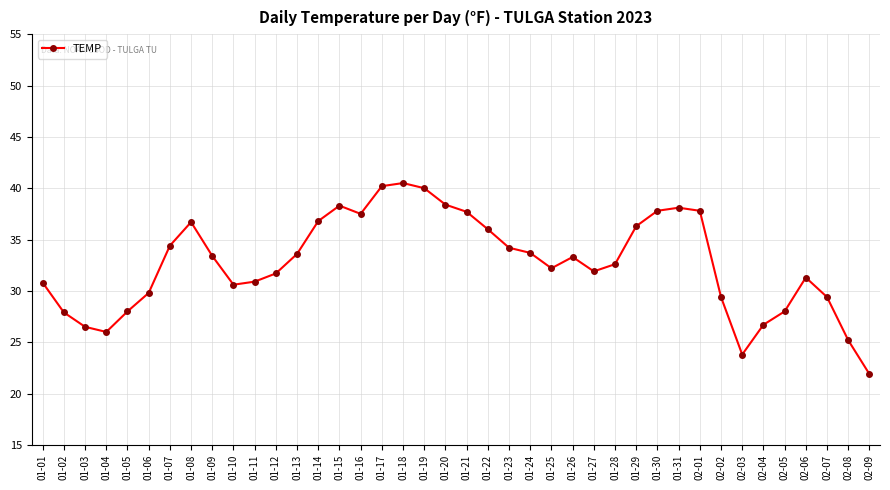

The value at 01-18 is 22.6. True or false?

False